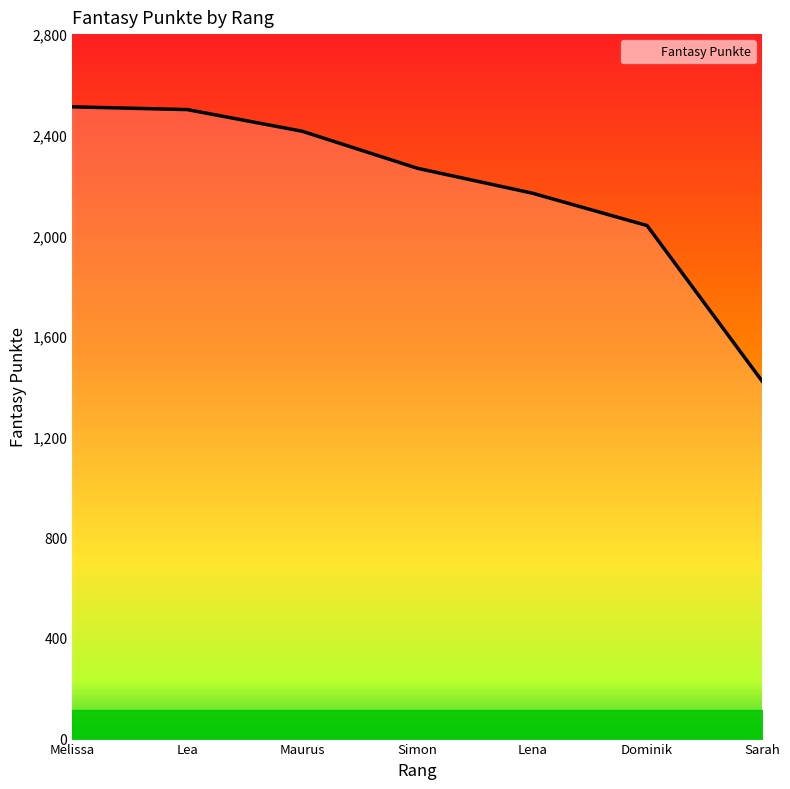

How many values are below 2267?

3